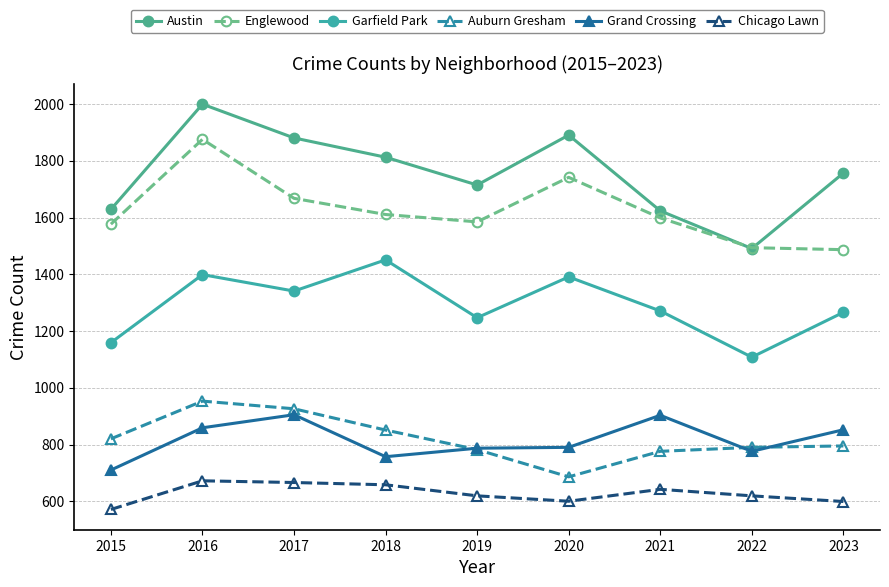

What is the sum of all Englewood values?

14639